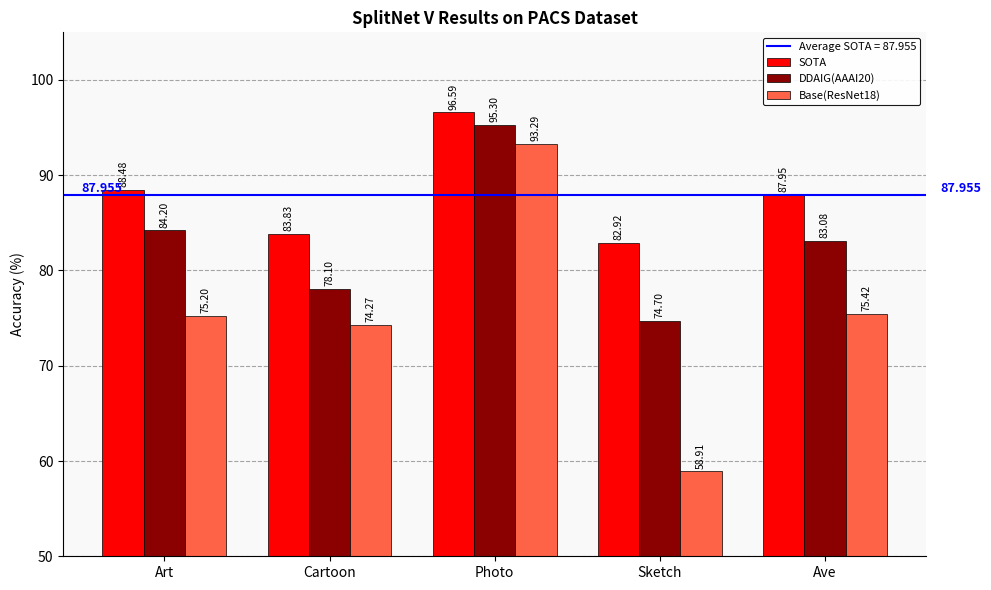

At which category is the sum across all series the highest?

Photo